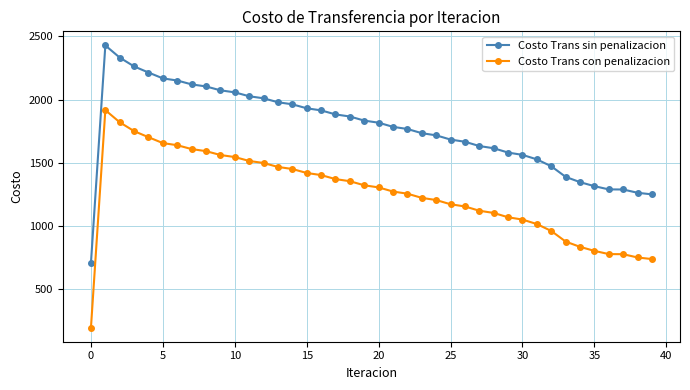

True or false: Costo Trans sin penalizacion and Costo Trans con penalizacion intersect in this chart.

False